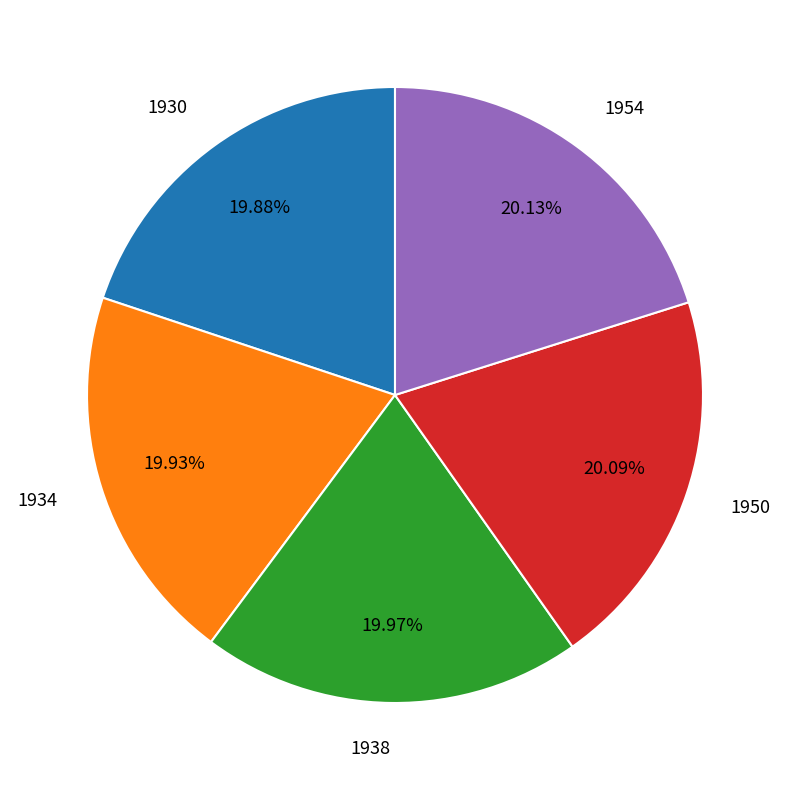

Is there a majority slice in this chart?

No